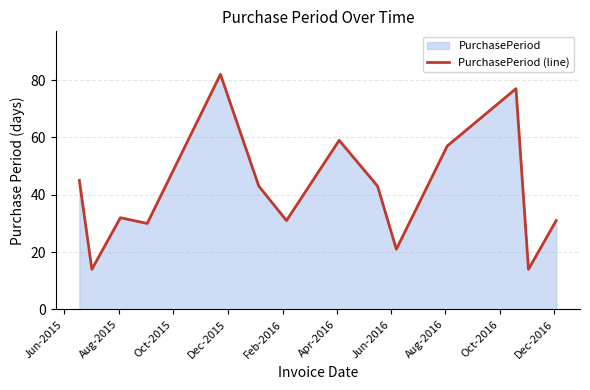

What is the difference between the maximum and minimum values?

68